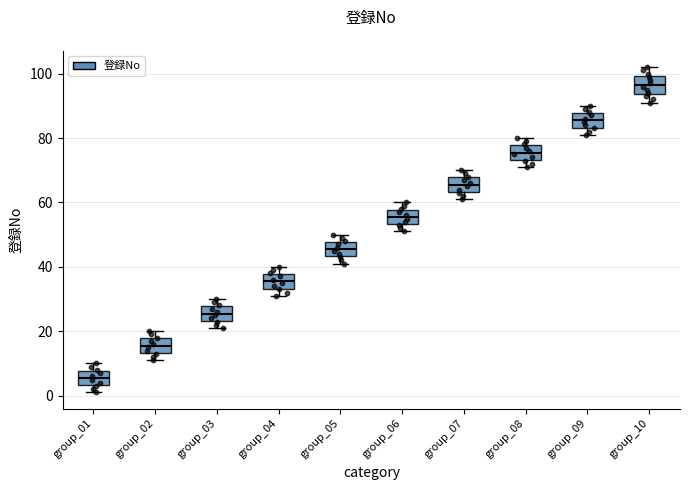

Where is the lower edge of the box for group_01 on the y-axis? The values are not printed on the chart, so give them approximately, as read against the axis.

4